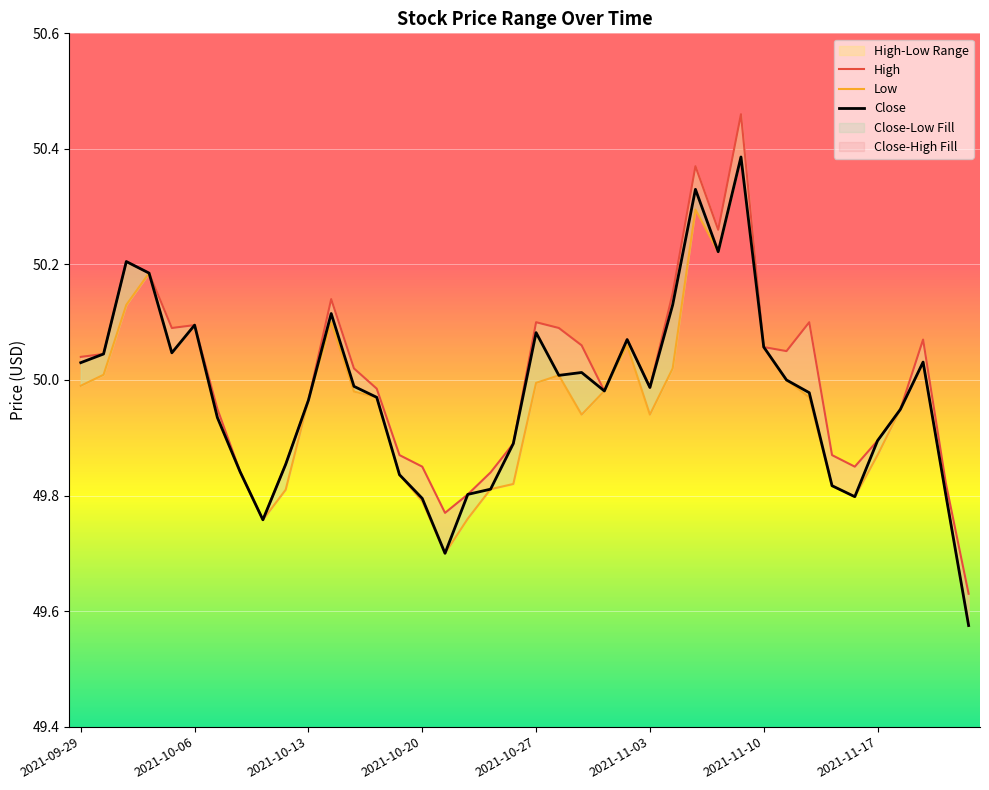

Rank the categories by Low value from lowest to highest.

2021-11-23, 2021-10-21, 2021-10-11, 2021-10-22, 2021-10-20, 2021-11-16, 2021-11-22, 2021-10-12, 2021-10-25, 2021-11-15, 2021-10-26, 2021-10-19, 2021-10-08, 2021-11-17, 2021-10-07, 2021-10-29, 2021-11-03, 2021-11-18, 2021-10-13, 2021-10-18, 2021-11-12, 2021-10-15, 2021-11-01, 2021-09-29, 2021-10-27, 2021-11-11, 2021-10-28, 2021-09-30, 2021-11-04, 2021-11-19, 2021-10-05, 2021-11-10, 2021-11-02, 2021-10-06, 2021-10-14, 2021-10-01, 2021-10-04, 2021-11-08, 2021-11-05, 2021-11-09